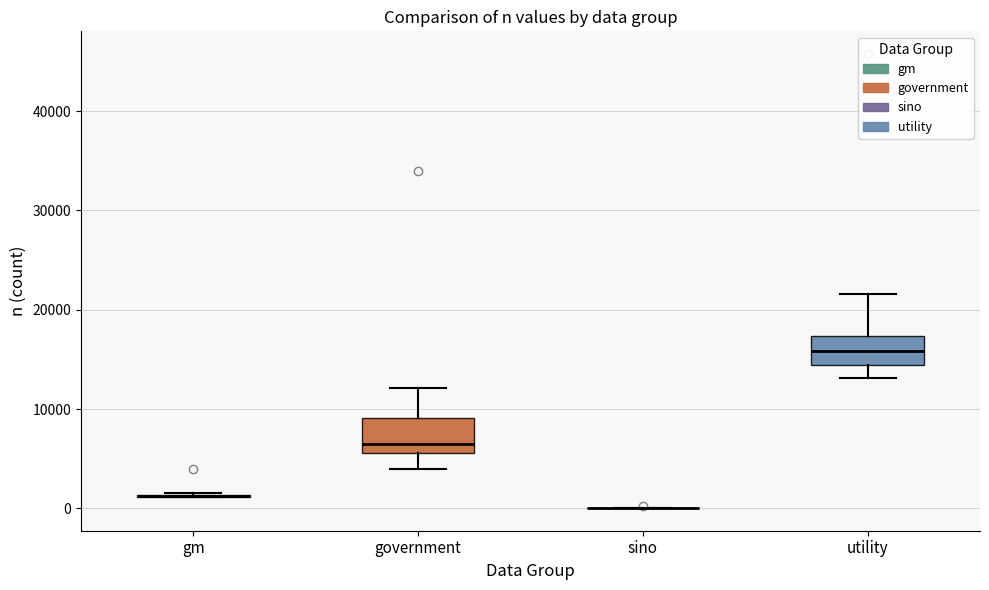

Reading left to right, read every box against the y-axis: the position of its median line, the range the box covers, and the ends of its whiskers. The values are not printed on the chart, so give them approximately, as read against the axis.

gm: box collapsed to a line at 1000, whiskers 1000 to 2000
government: median 6000 (just above the box's lower edge), box 6000 to 9000, whiskers 4000 to 12000
sino: box collapsed to a line at 0, whiskers 0 to 0
utility: median 16000, box 14000 to 17000, whiskers 13000 to 22000